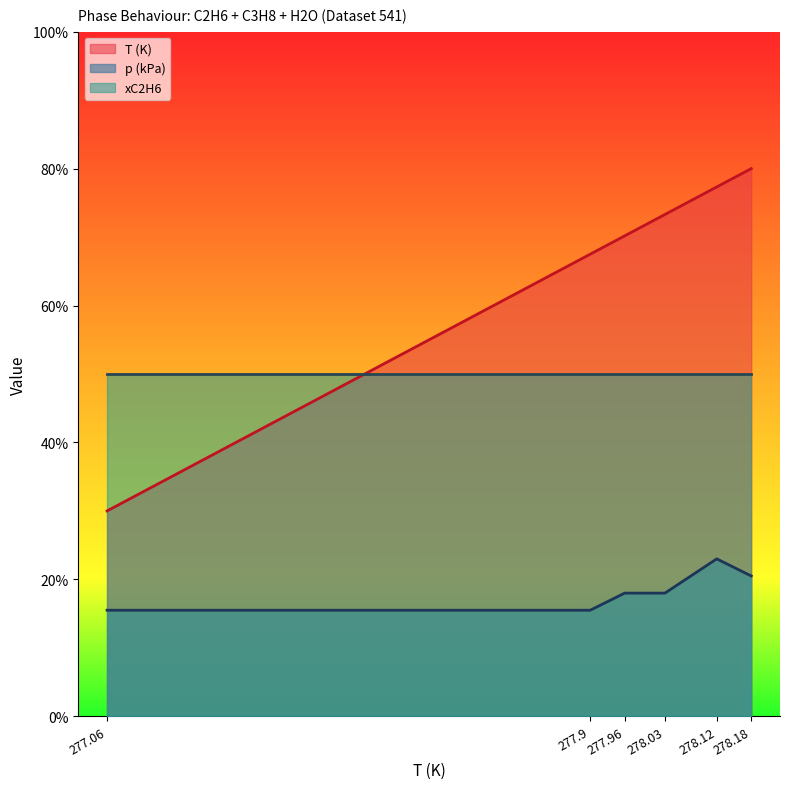

True or false: T (K) and p (kPa) intersect in this chart.

False